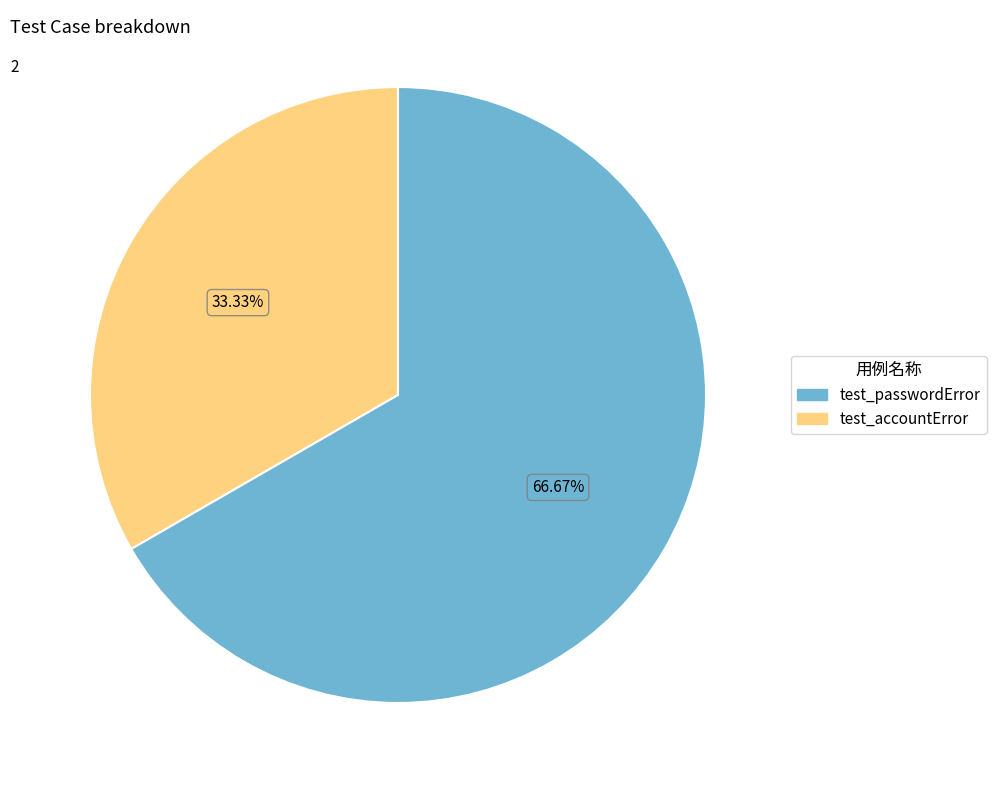

Does any single category account for the majority?

Yes